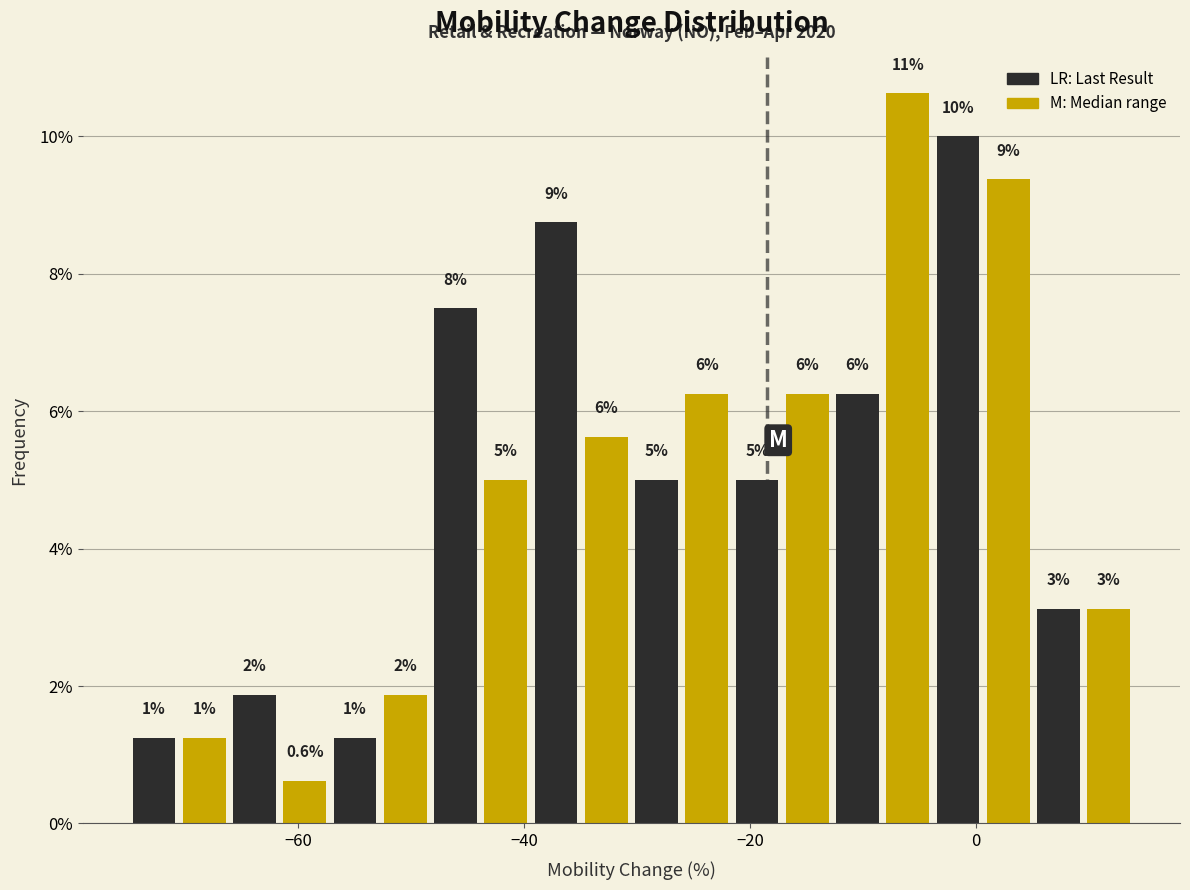

Read against the x-axis, roughly where is the centre of the tallest bar?

-6